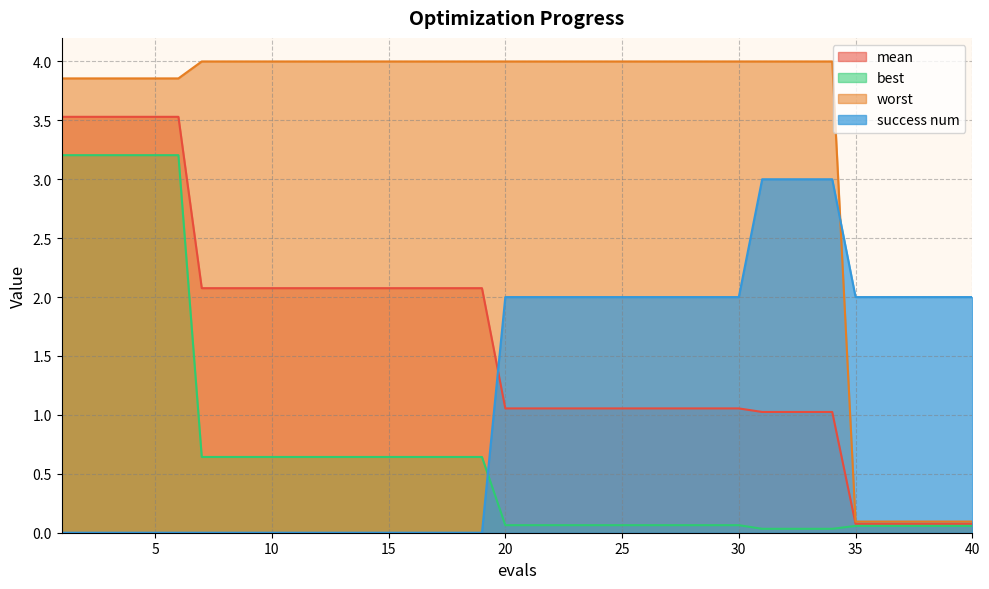

List the series in order of their peak value, highest first.

worst, mean, best, success num